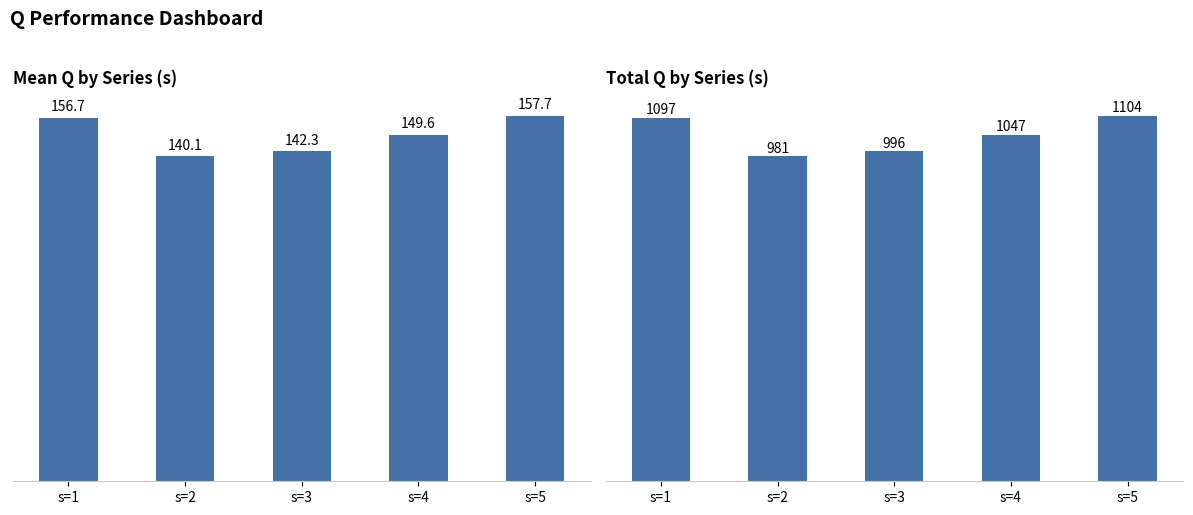

How many values in the Total Q series are below 1047?

2